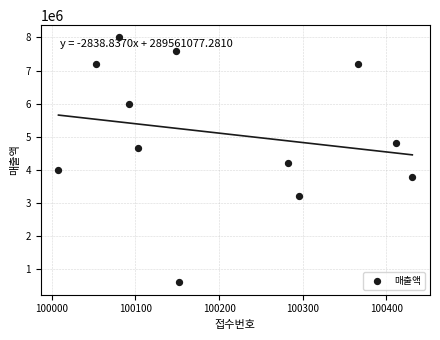

What Y value in the scatter plot is closest to 4300000?

4200000